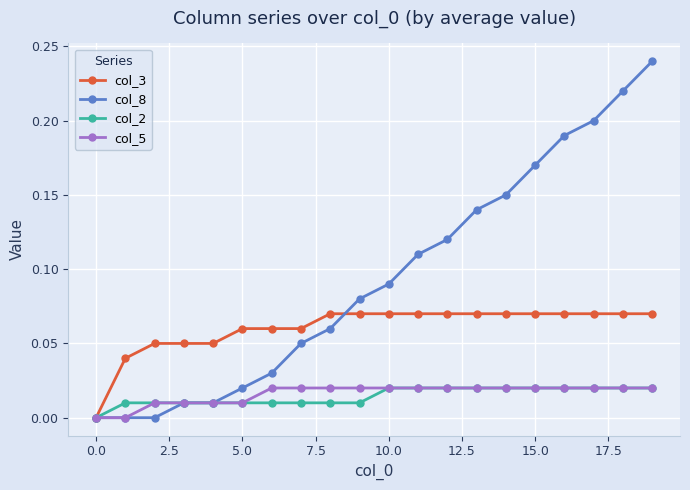

Which series has the largest range (max minus min)?

col_8